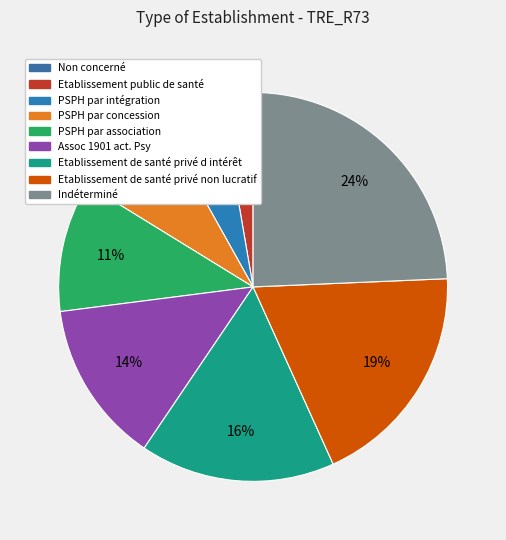

Rank the categories by value from highest to lowest.

Indéterminé, Etablissement de santé privé non lucratif, Etablissement de santé privé d intérêt, Assoc 1901 act. Psy, PSPH par association, PSPH par concession, PSPH par intégration, Etablissement public de santé, Non concerné